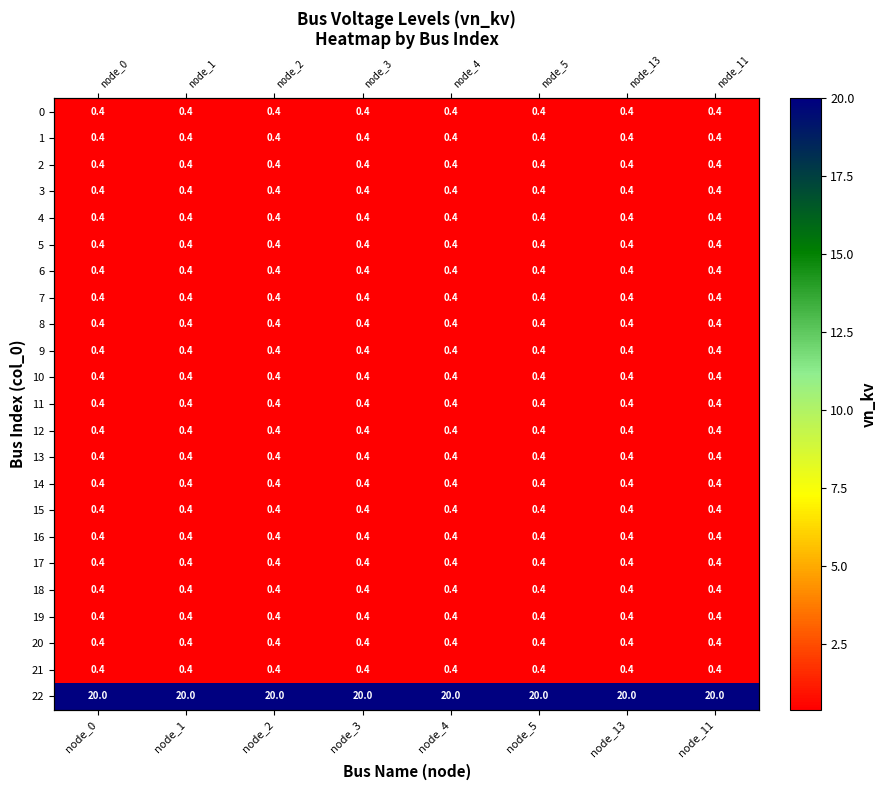

How many distinct data groups are displayed?

23